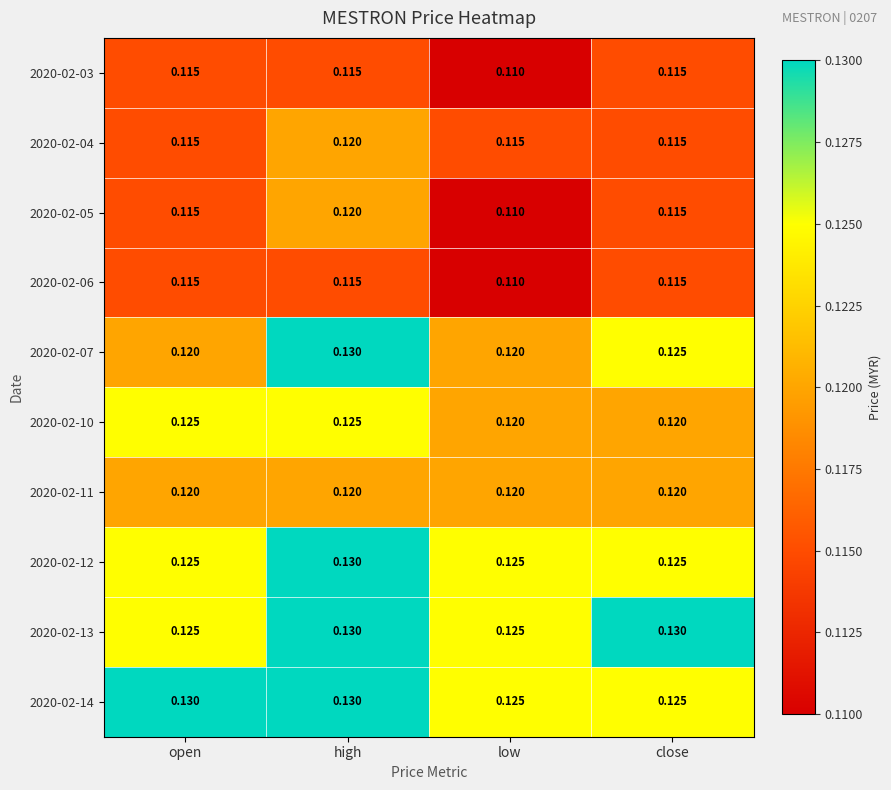

At how many categories does at least one series exceed 0?

4